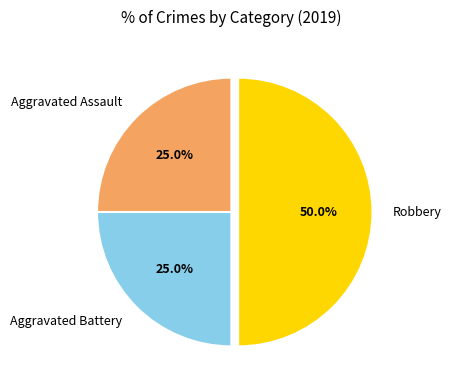

How many segments does this pie chart have?

3